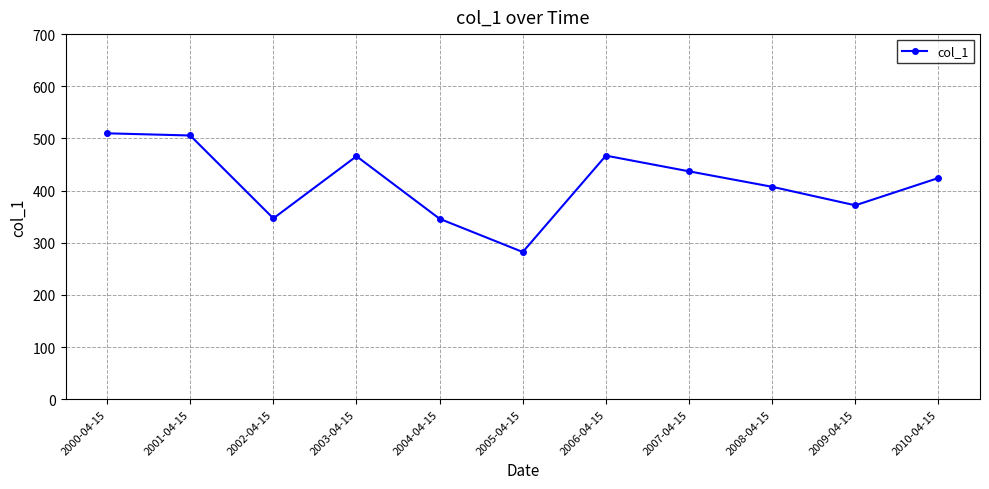

What is the smallest value displayed?

282.3